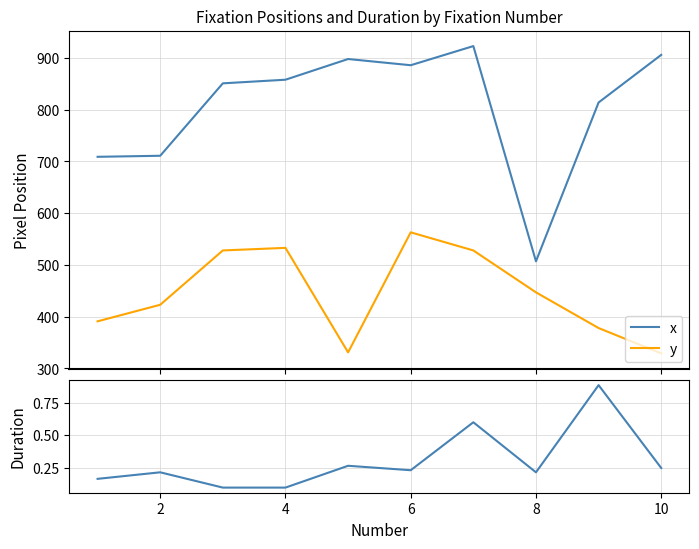

Reading right to left, extract all data points from this chart.

x: 906.0	814.0	507.0	923.0	886.0	898.0	858.0	851.0	711.0	709.0
y: 329.0	378.0	447.0	528.0	563.0	331.0	533.0	528.0	423.0	391.0
duration: 0.2	0.9	0.2	0.6	0.2	0.3	0.1	0.1	0.2	0.2